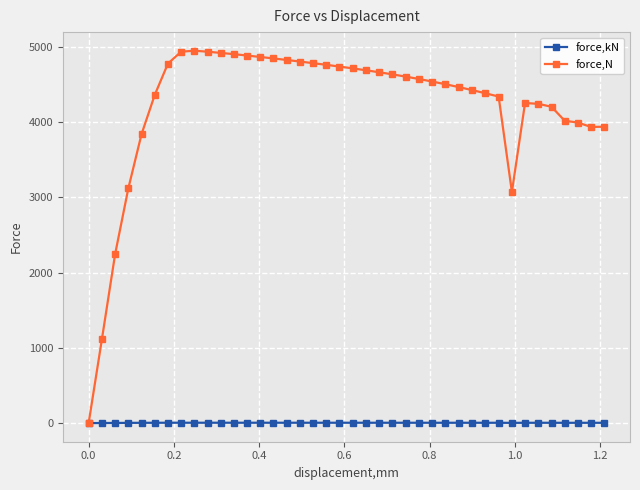

Which series has the largest total across all categories?

force,N